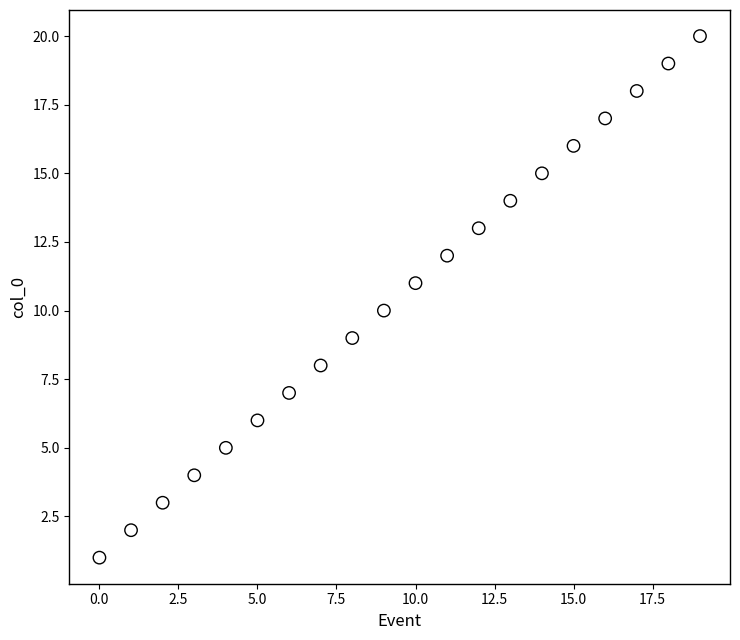

What is the range of Y values (max minus min)?

19